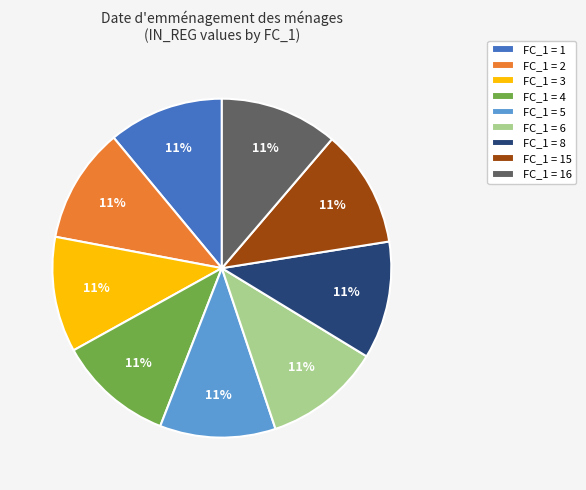

How many segments does this pie chart have?

9